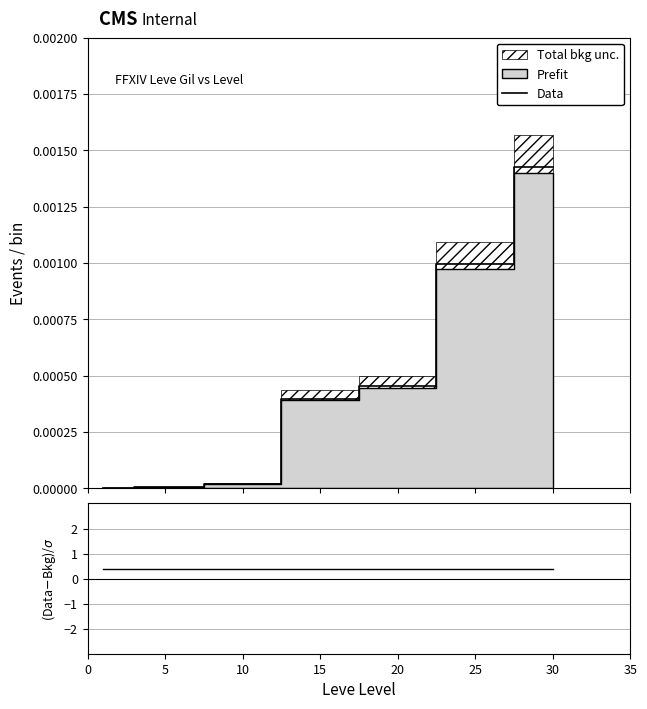

What is the total value across all series at 20?

0.4